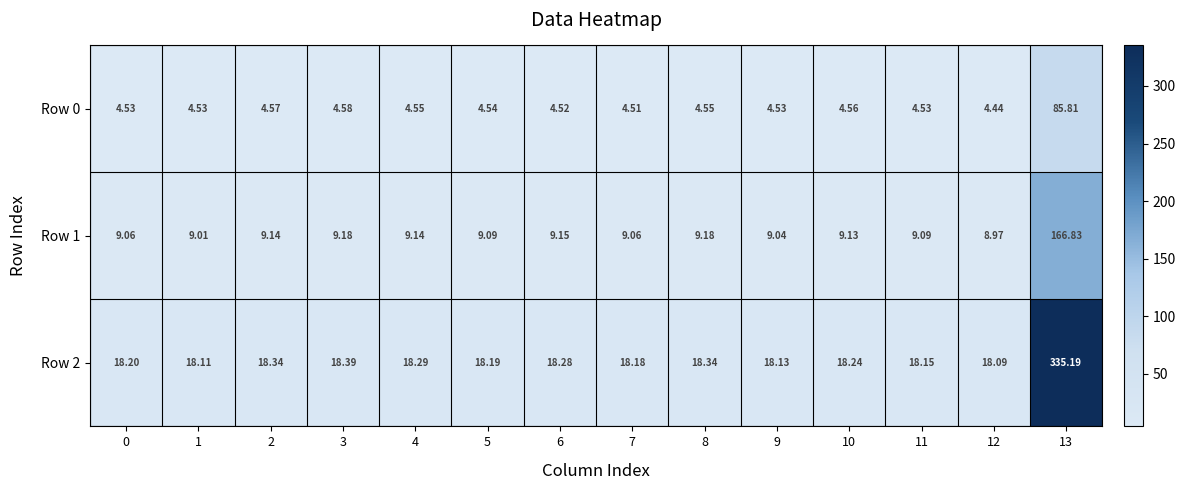

List the series in order of their peak value, lowest first.

Row 0, Row 1, Row 2